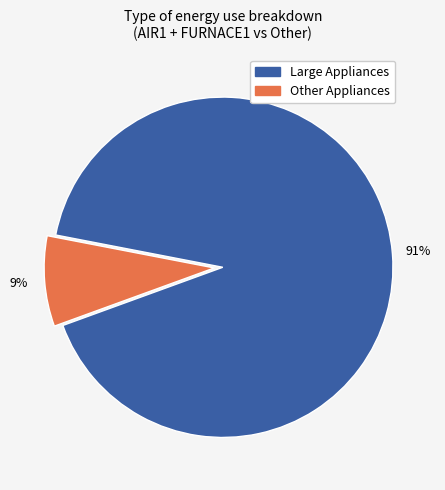

True or false: Other Appliances accounts for 2% of the total.

False